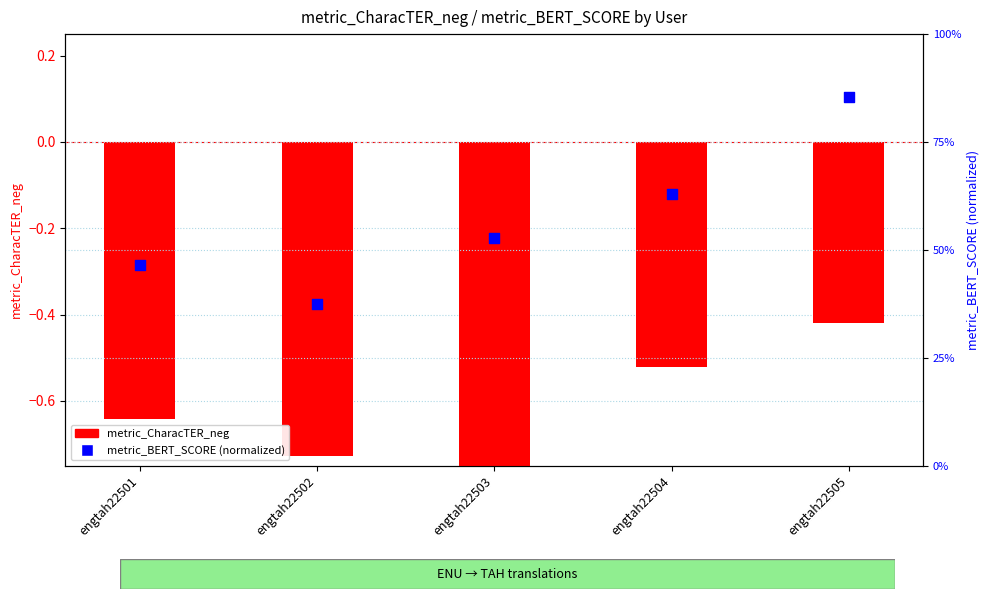

Which series contains the lowest Y value?

metric_CharacTER_neg